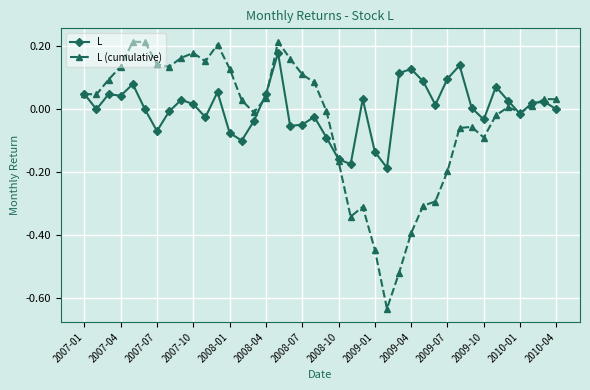

True or false: L (cumulative) has more than 2 interior local peaks.

True